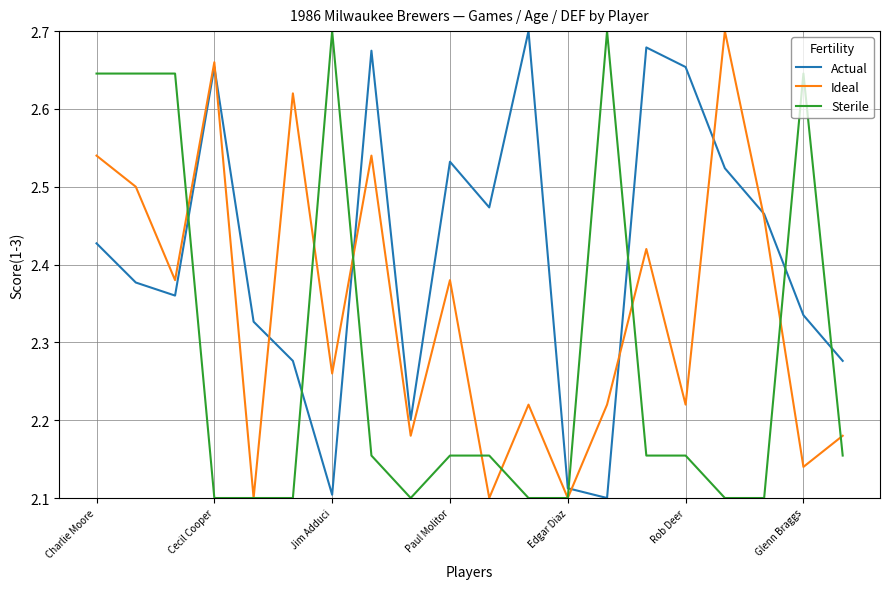

Does the chart have visible grid lines?

Yes